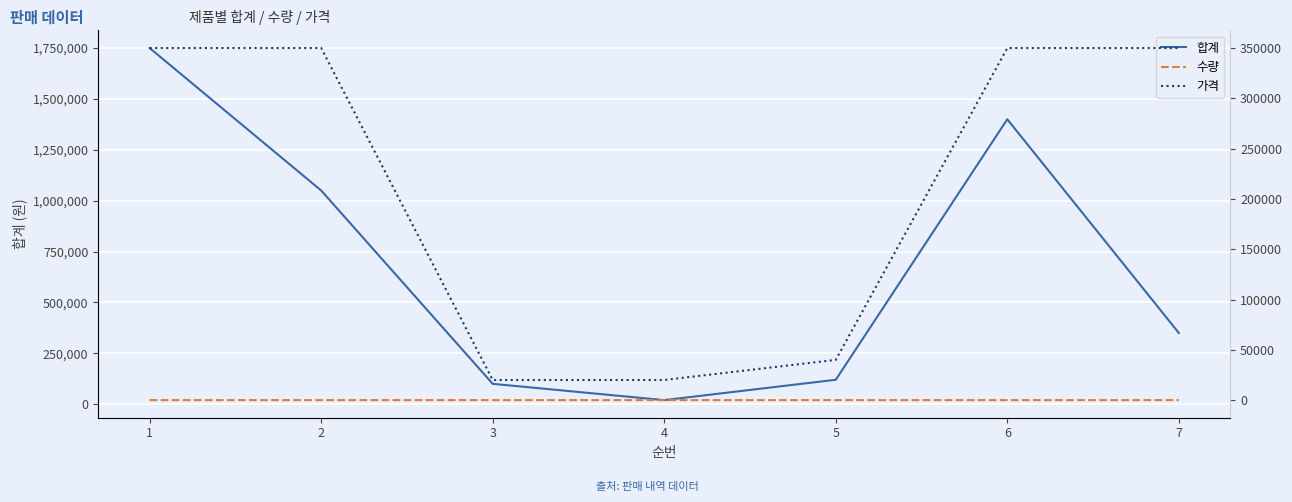

The 수량 series shows 2 at 1. True or false?

False